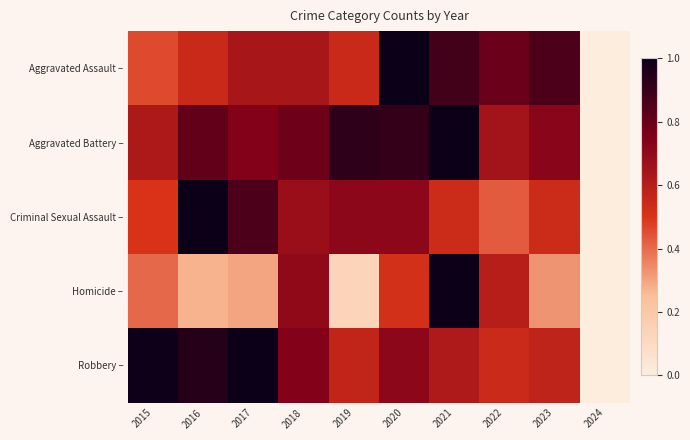

How many distinct data groups are displayed?

5